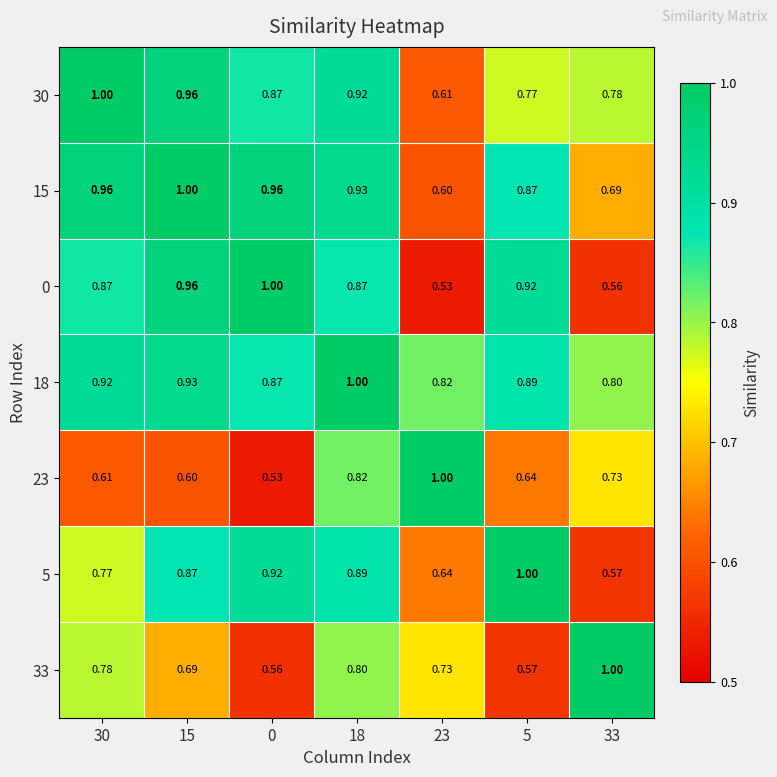

Reading left to right, extract all data points from this chart.

30: 30=1.0	15=1.0	0=0.9	18=0.9	23=0.6	5=0.8	33=0.8
15: 30=1.0	15=1.0	0=1.0	18=0.9	23=0.6	5=0.9	33=0.7
0: 30=0.9	15=1.0	0=1.0	18=0.9	23=0.5	5=0.9	33=0.6
18: 30=0.9	15=0.9	0=0.9	18=1.0	23=0.8	5=0.9	33=0.8
23: 30=0.6	15=0.6	0=0.5	18=0.8	23=1.0	5=0.6	33=0.7
5: 30=0.8	15=0.9	0=0.9	18=0.9	23=0.6	5=1.0	33=0.6
33: 30=0.8	15=0.7	0=0.6	18=0.8	23=0.7	5=0.6	33=1.0